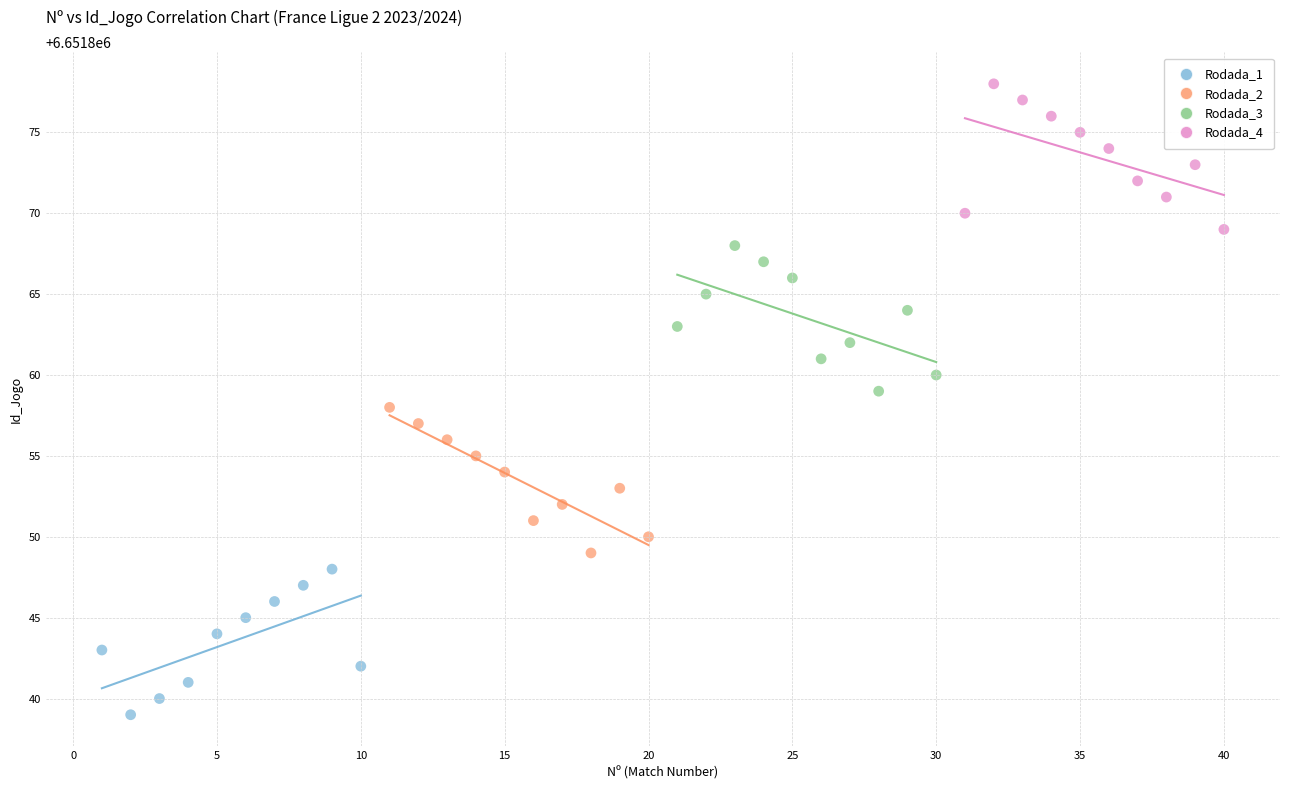

Which series reaches the minimum Y coordinate?

Rodada_1